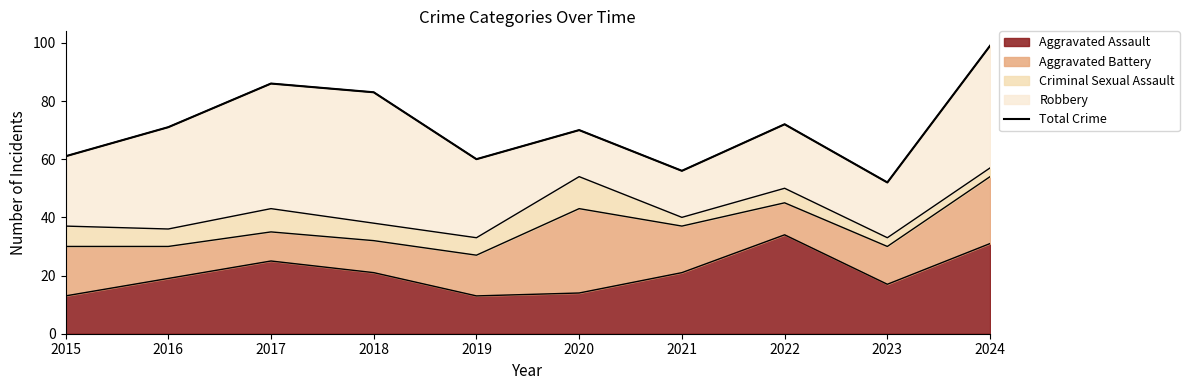

The value of Aggravated Assault at 2017 is 25. True or false?

True